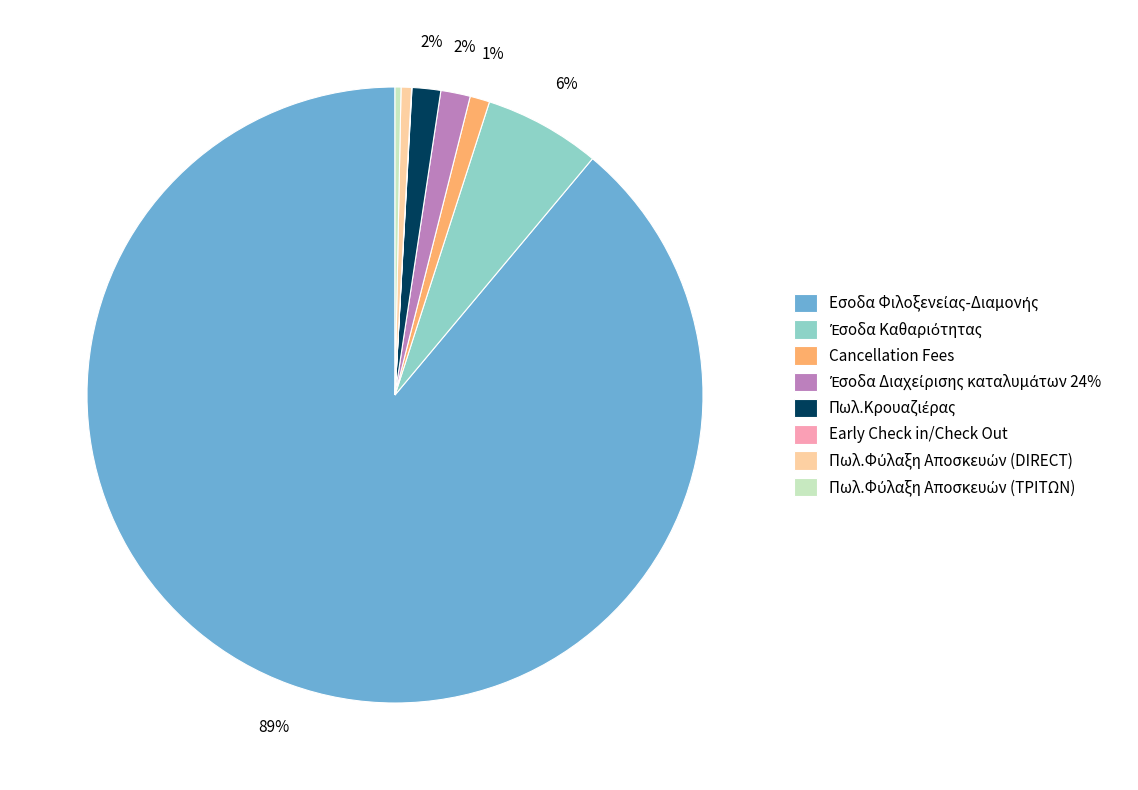

Does any single category account for the majority?

Yes